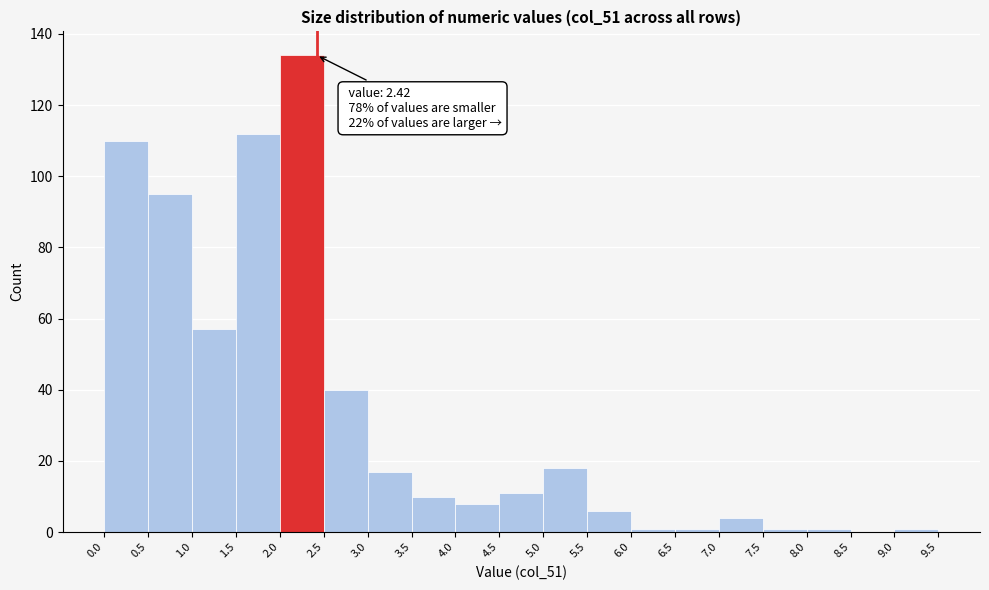

Which range on the x-axis has the tallest bar?

2.0 to 2.5